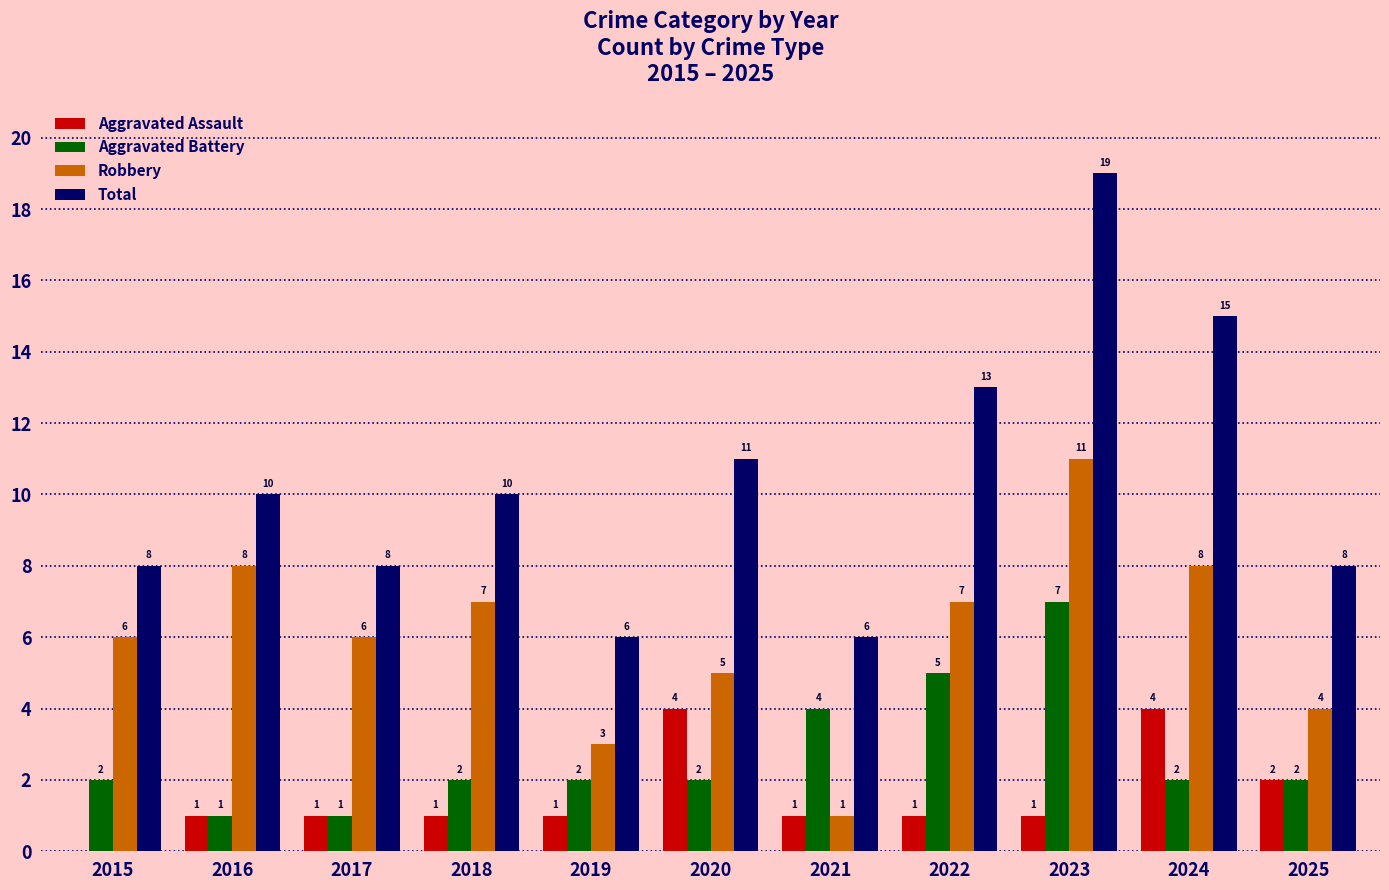

How many groups of bars are there?

11